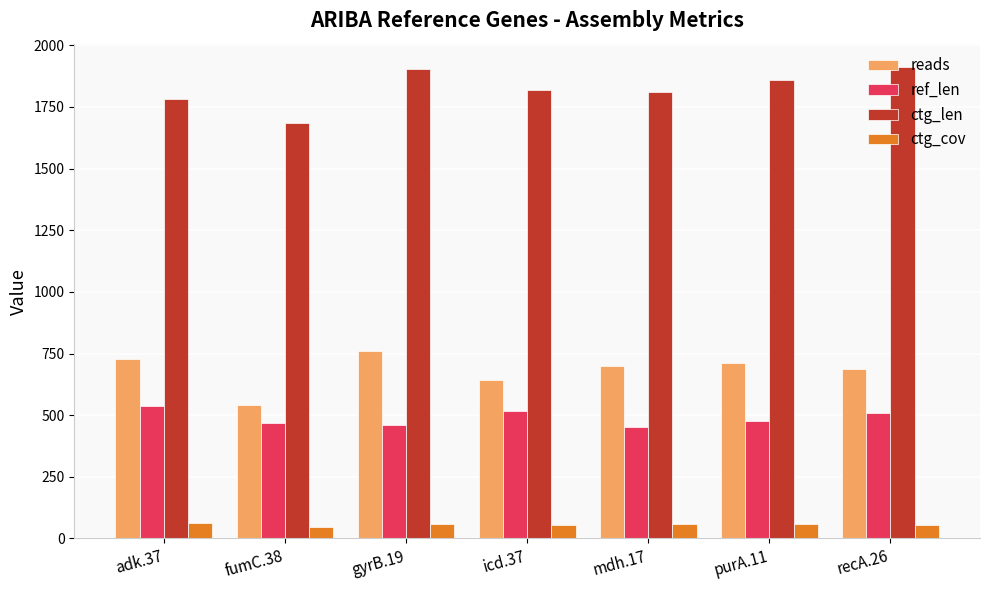

What is the difference between the highest and lowest values at purA.11?

1802.9